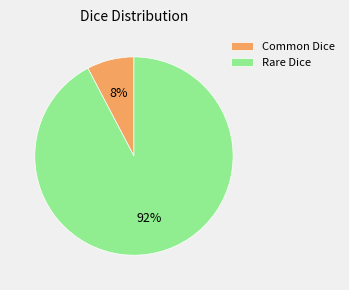

Count the number of slices in the pie.

2